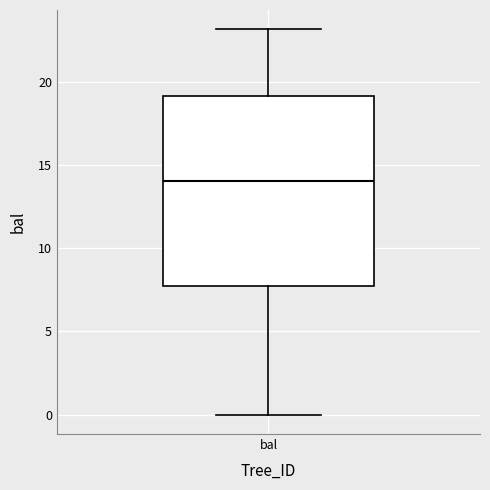

Where is the upper edge of the box for bal on the y-axis? The values are not printed on the chart, so give them approximately, as read against the axis.

19.0